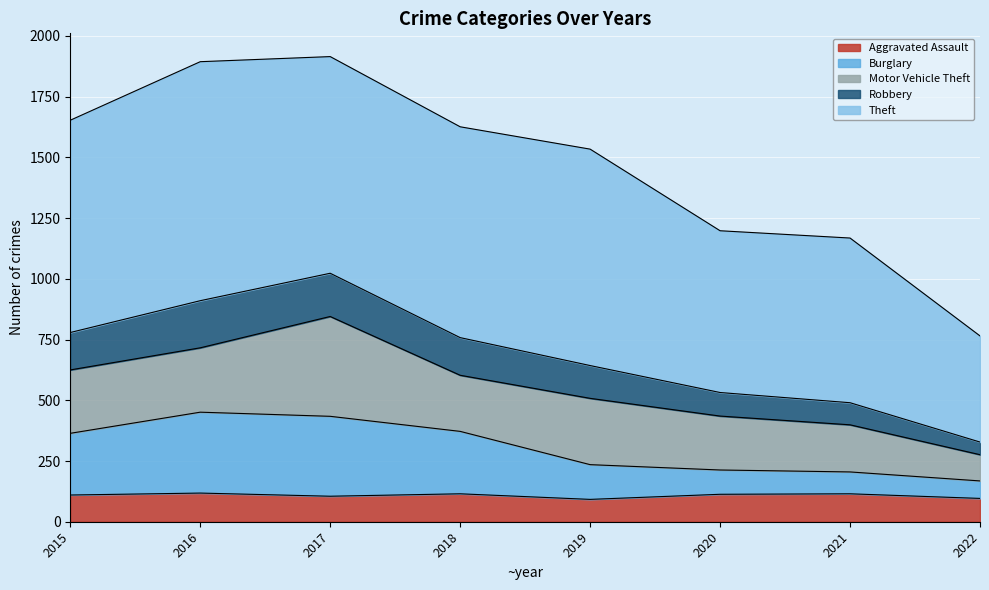

What are all the series names shown in the legend?

Aggravated Assault, Burglary, Motor Vehicle Theft, Robbery, Theft